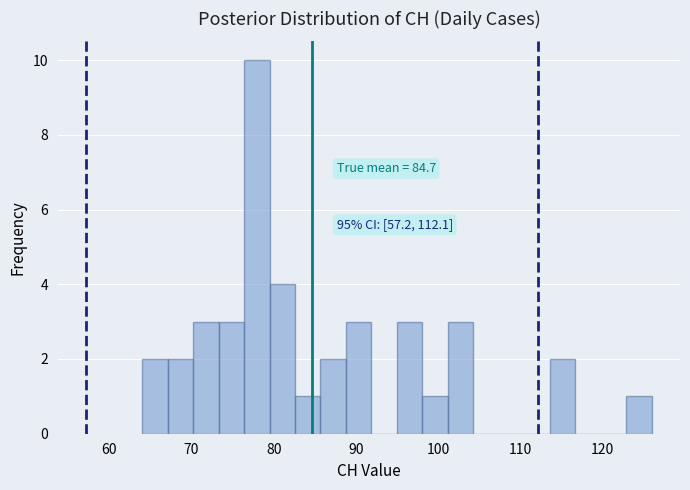

Around what value on the x-axis is the tallest bar? Give the approximate position of its centre, as read against the axis.

78